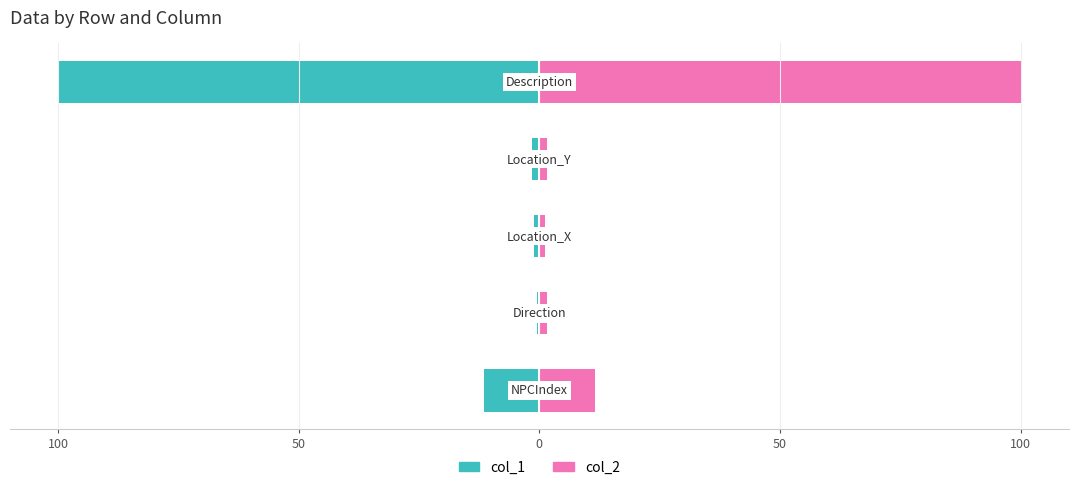

How many groups of bars are there?

5